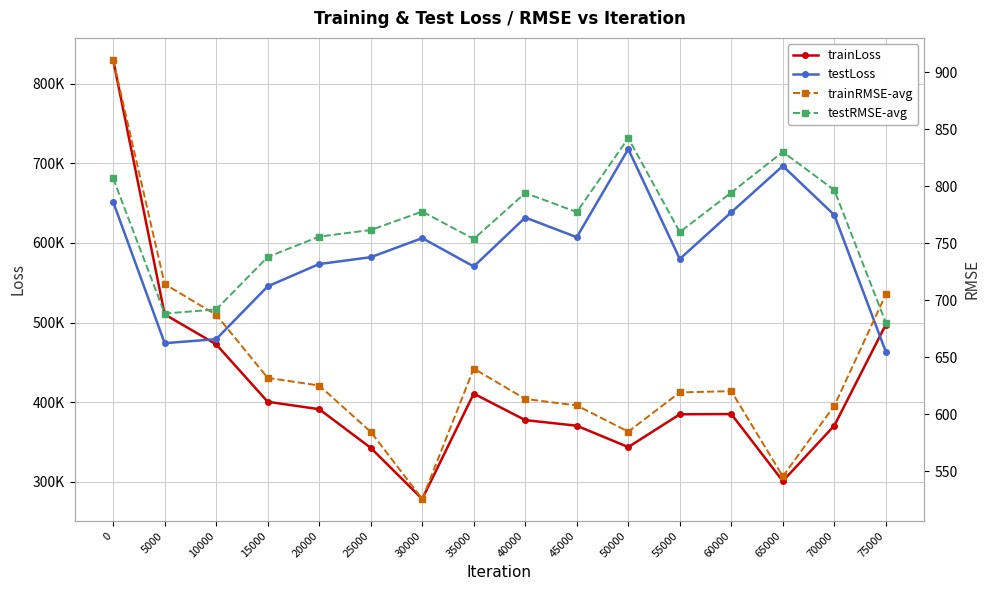

Count the number of data series in this chart.

4